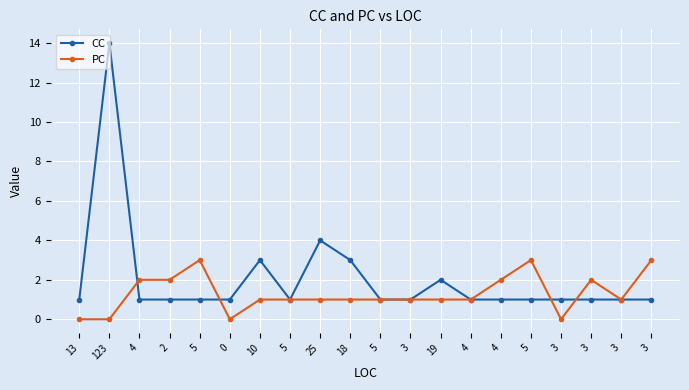

True or false: CC and PC intersect in this chart.

True